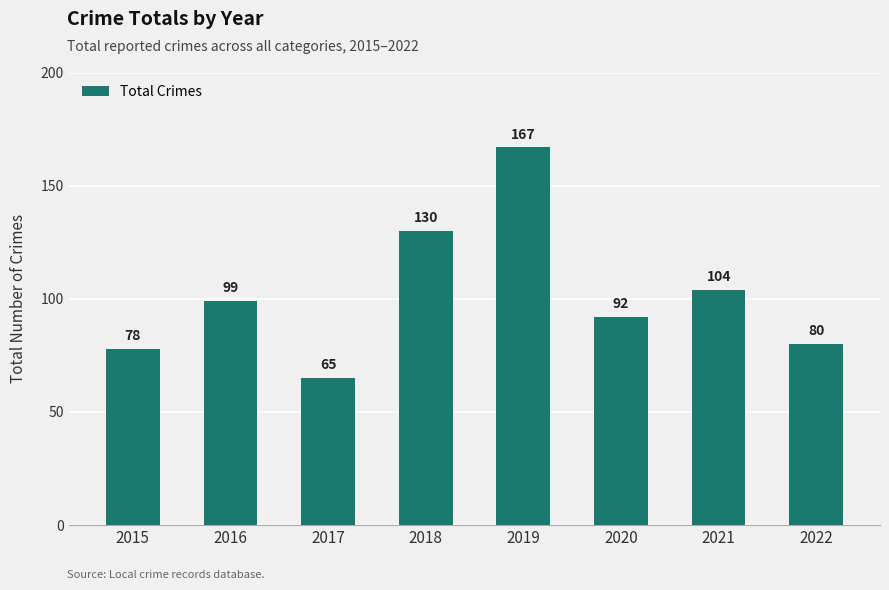

What is the sum of all values?

815